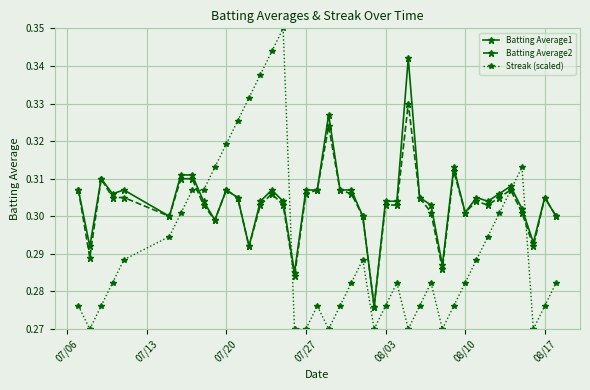

List the series in order of their peak value, lowest first.

Batting Average2, Batting Average1, Streak (scaled)